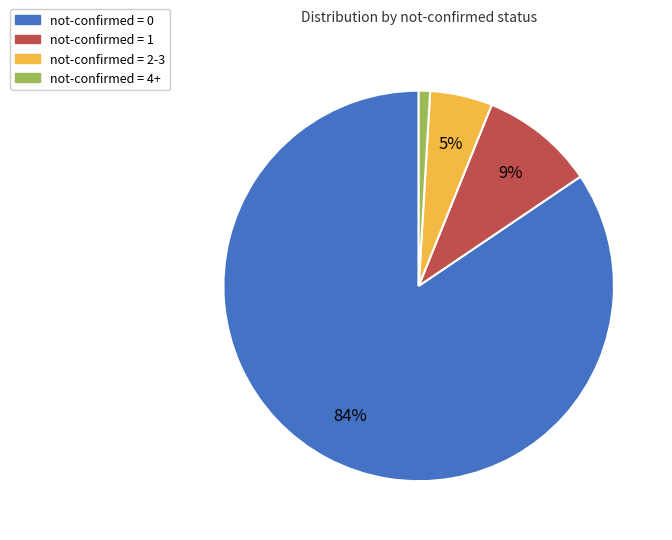

Do not-confirmed = 2-3 and not-confirmed = 4+ together represent more than half of the pie?

No